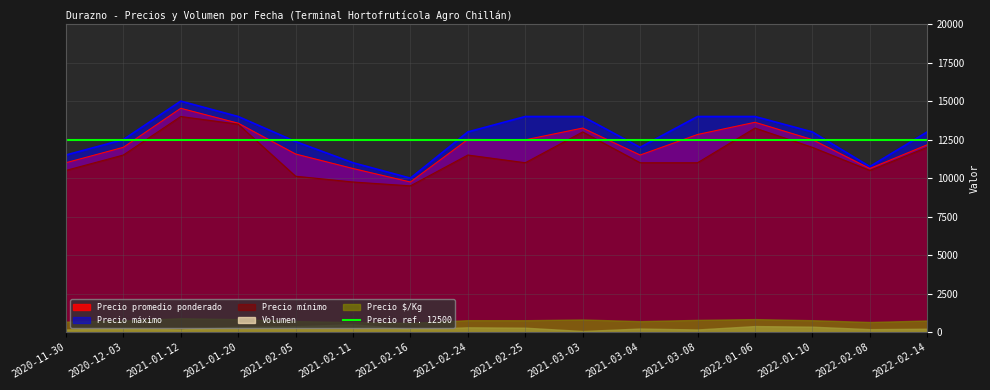

What is the approximate value of Precio promedio ponderado at 2020-11-30?

11000